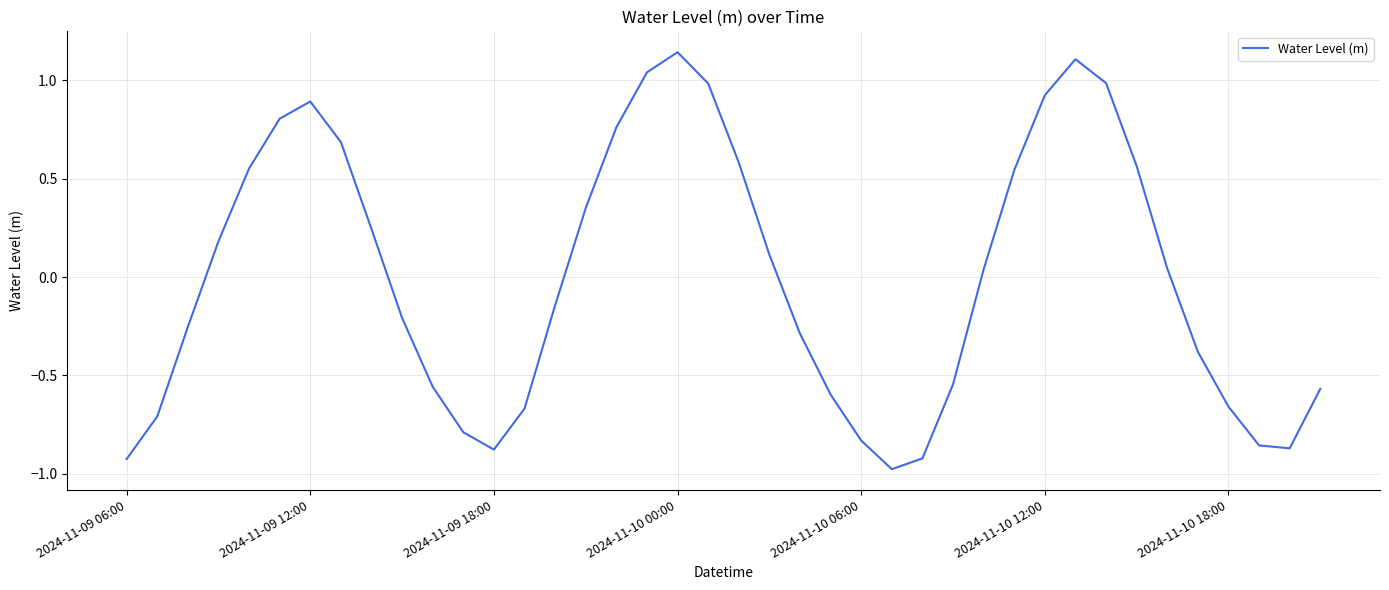

How many series are shown in this chart?

1